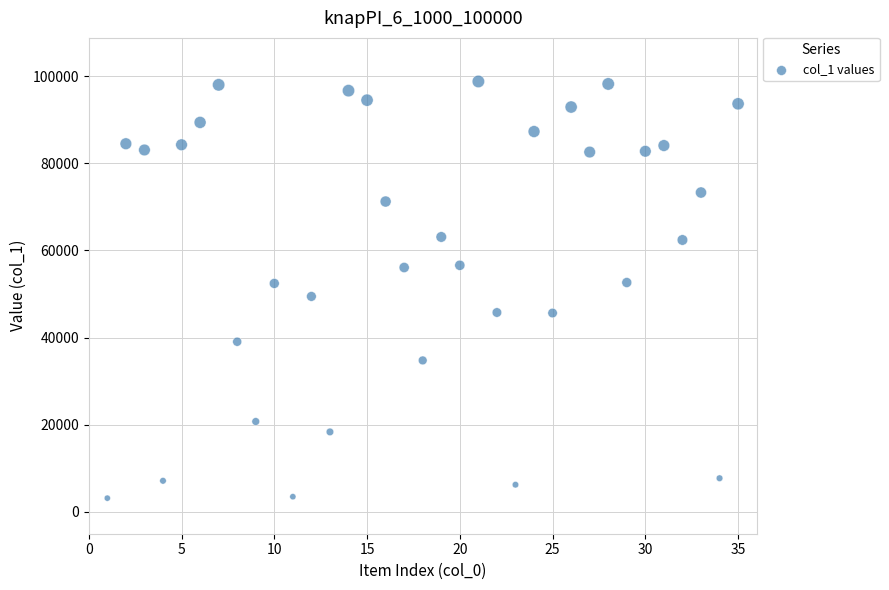

What is the range of Y values (max minus min)?

95630